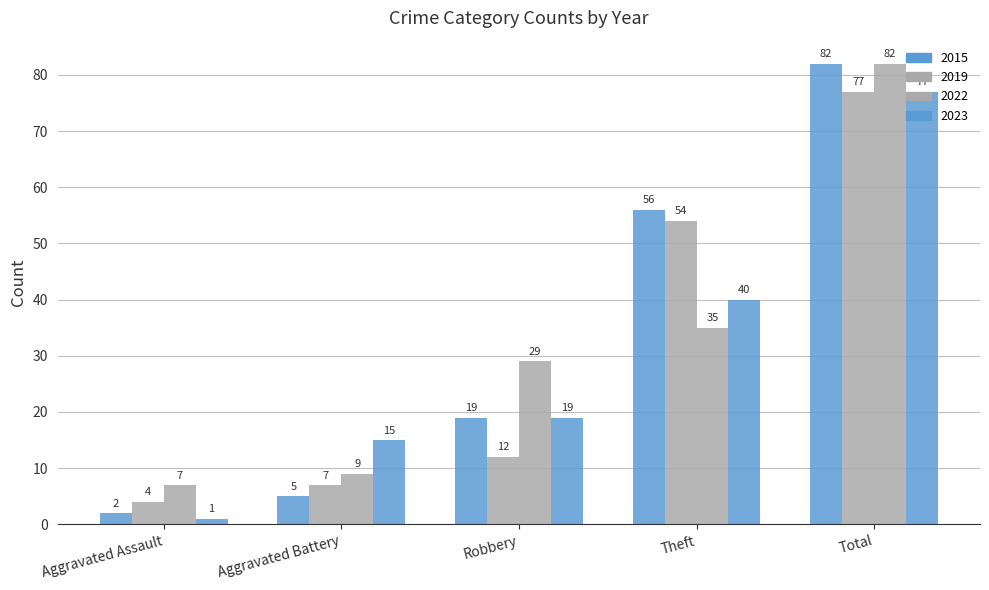

True or false: 2015 has a value of 19 at Robbery.

True